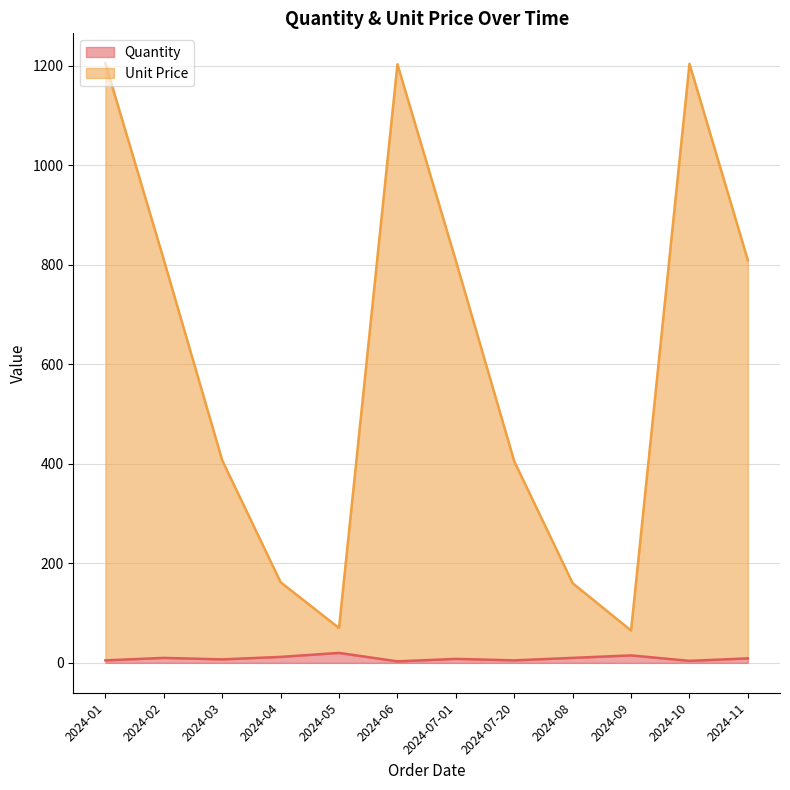

Which label corresponds to the largest value in the chart?

2024-01